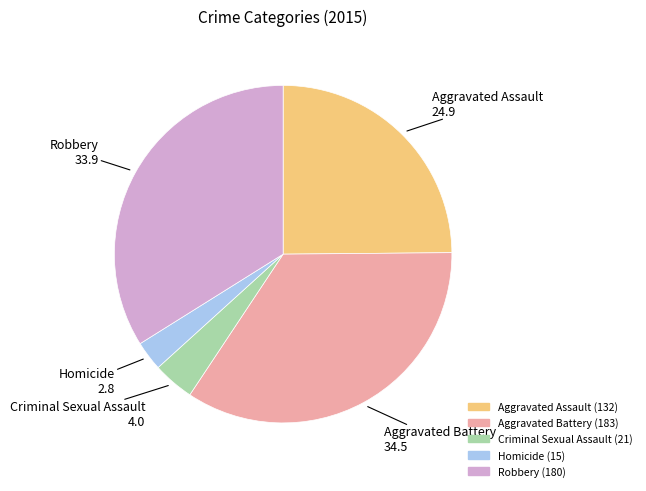

The Aggravated Battery slice represents 34% of the pie. True or false?

True